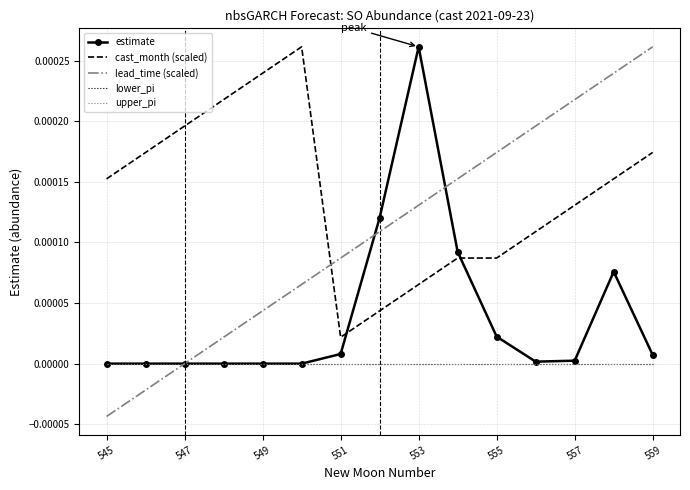

Where is lead_time (scaled) nearest to the value 0?

547